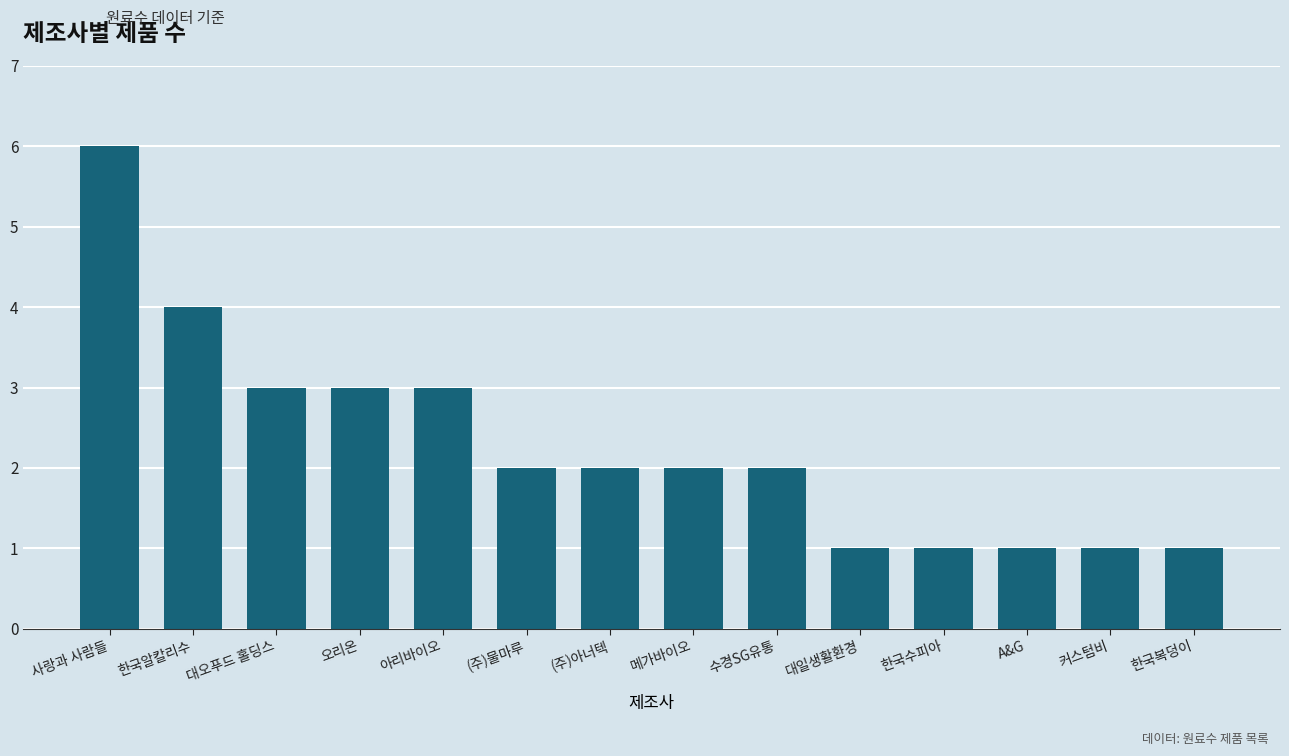

What is the value of the 2nd bar from the left?

4